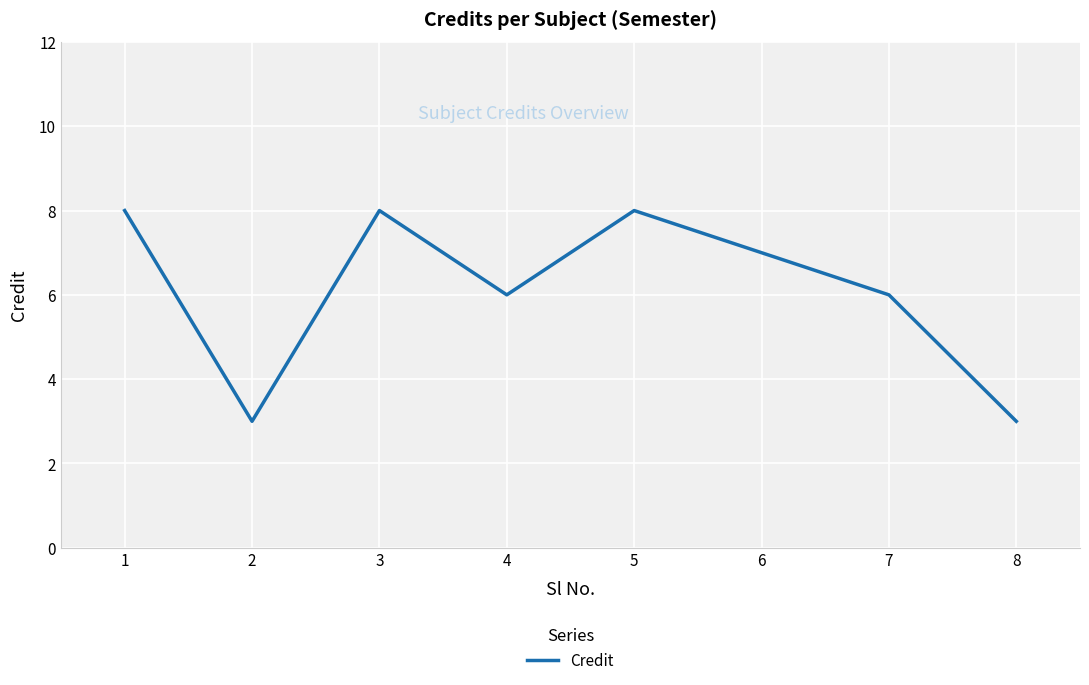

What is the greatest value displayed?

8